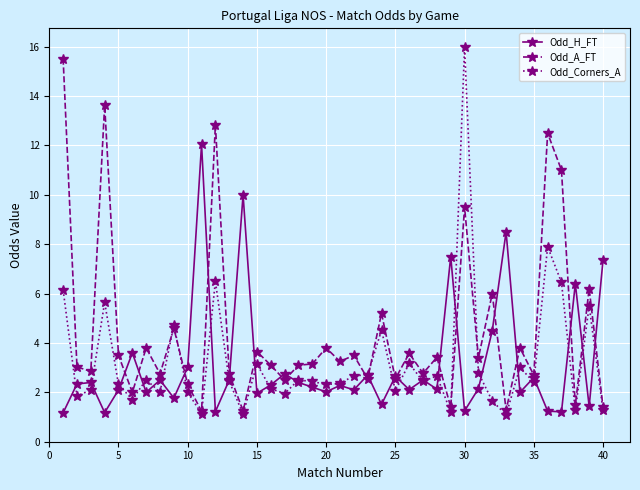

What is the value of the Odd_Corners_A point at the 26th from the left?

3.2